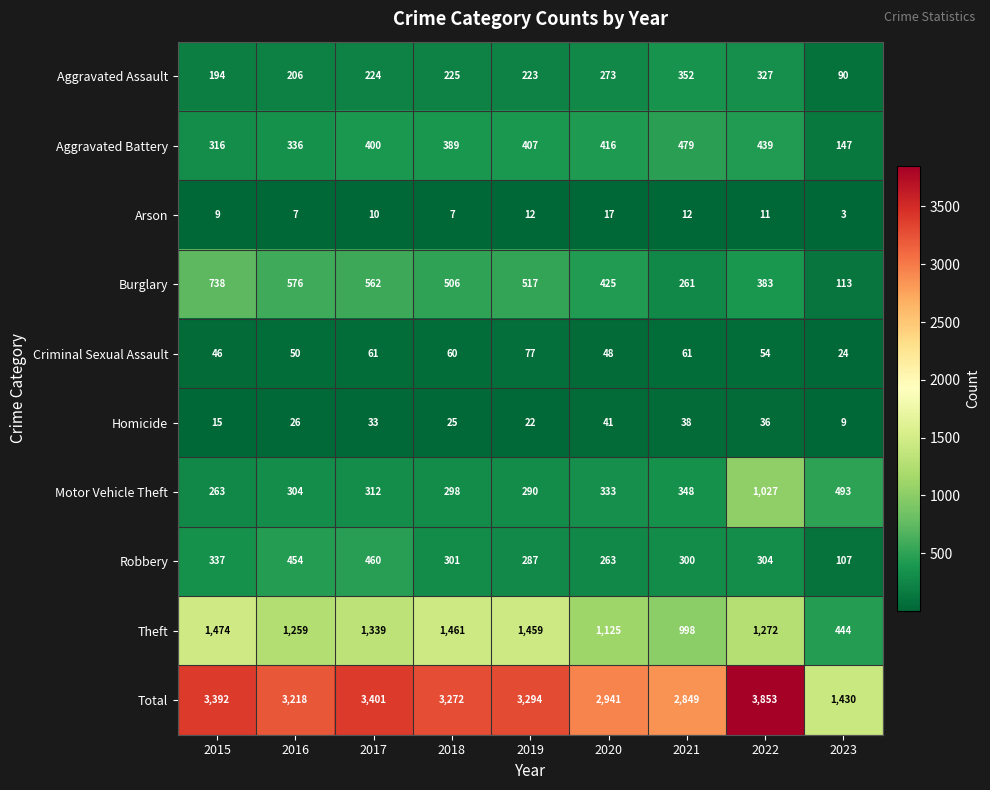

The value of Arson at 2022 is 5. True or false?

False